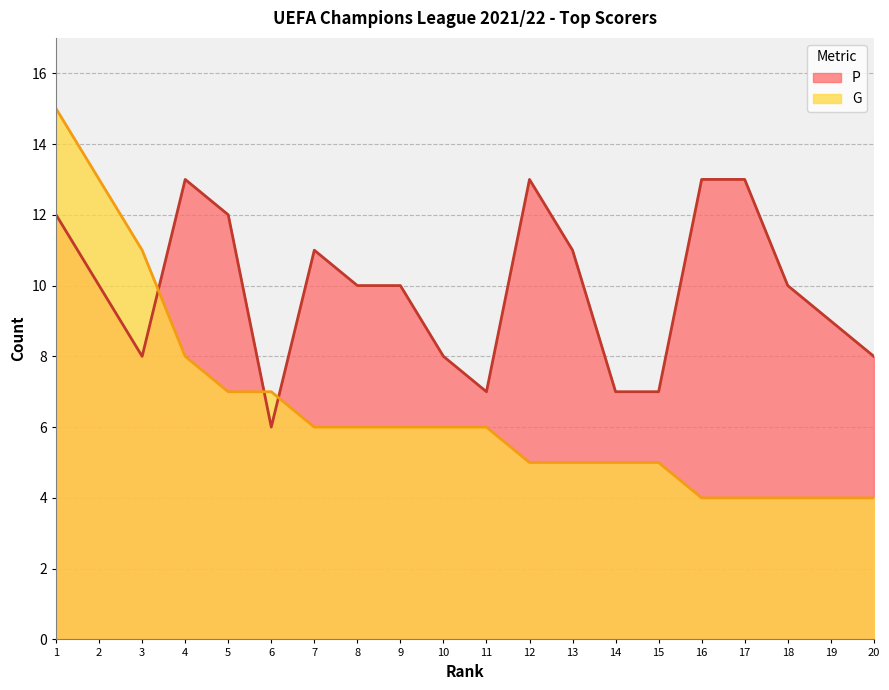

Does the chart display data point markers on the line(s)?

No